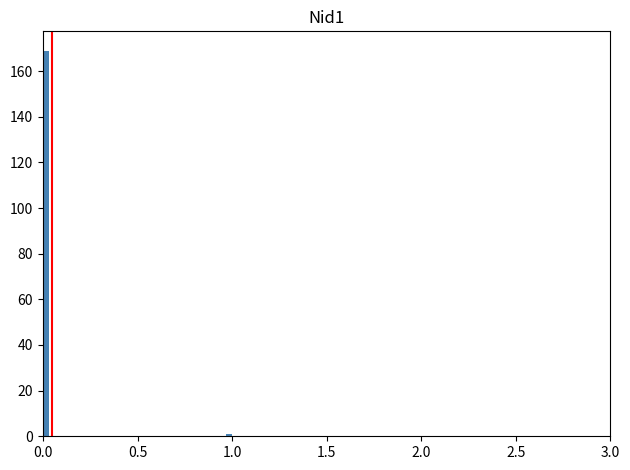

Around what value on the x-axis is the tallest bar? Give the approximate position of its centre, as read against the axis.

0.00